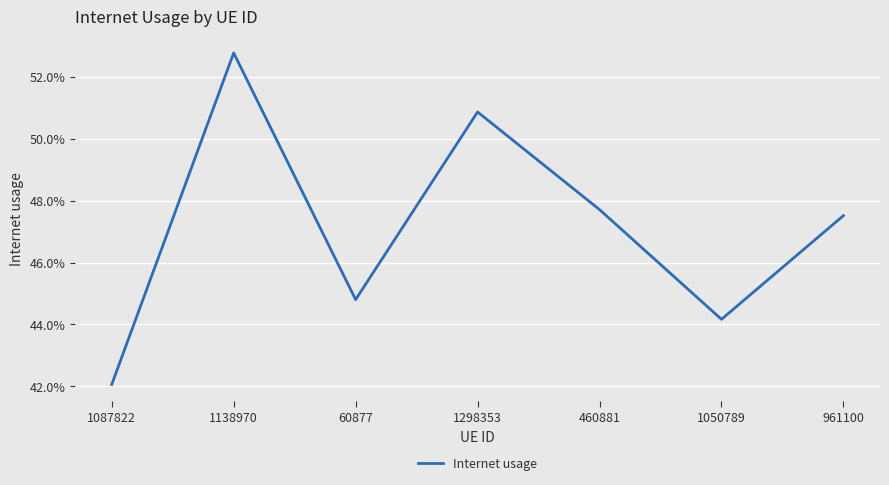

Count the values in the range 0 to 1.

7